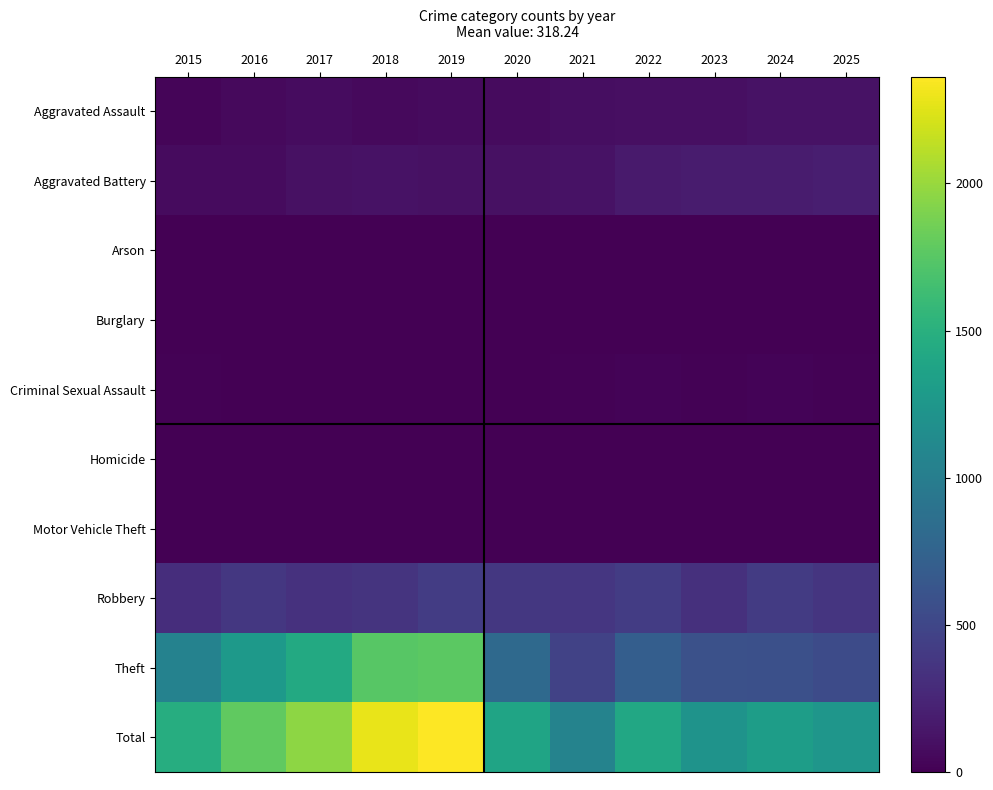

Reading left to right, transcribe all the data shown in this chart.

Aggravated Assault: 2015=33	2016=56	2017=75	2018=58	2019=69	2020=70	2021=90	2022=95	2023=96	2024=119	2025=111
Aggravated Battery: 2015=65	2016=67	2017=108	2018=112	2019=102	2020=110	2021=112	2022=169	2023=180	2024=183	2025=196
Arson: 2015=3	2016=0	2017=0	2018=1	2019=1	2020=1	2021=2	2022=3	2023=1	2024=1	2025=1
Burglary: 2015=0	2016=0	2017=2	2018=0	2019=1	2020=0	2021=1	2022=0	2023=0	2024=1	2025=0
Criminal Sexual Assault: 2015=10	2016=7	2017=5	2018=8	2019=4	2020=2	2021=10	2022=19	2023=15	2024=20	2025=16
Homicide: 2015=0	2016=1	2017=1	2018=1	2019=1	2020=2	2021=4	2022=5	2023=2	2024=3	2025=4
Motor Vehicle Theft: 2015=1	2016=3	2017=2	2018=1	2019=0	2020=2	2021=1	2022=2	2023=6	2024=2	2025=2
Robbery: 2015=311	2016=385	2017=334	2018=354	2019=418	2020=386	2021=372	2022=421	2023=332	2024=411	2025=369
Theft: 2015=1052	2016=1268	2017=1437	2018=1748	2019=1767	2020=807	2021=465	2022=707	2023=584	2024=575	2025=543
Total: 2015=1475	2016=1787	2017=1964	2018=2283	2019=2363	2020=1380	2021=1057	2022=1421	2023=1216	2024=1315	2025=1242